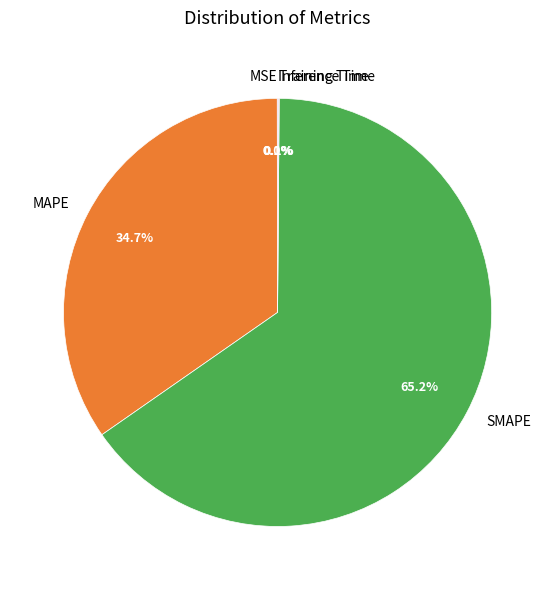

What portion of the pie excludes MAPE?

65.3%